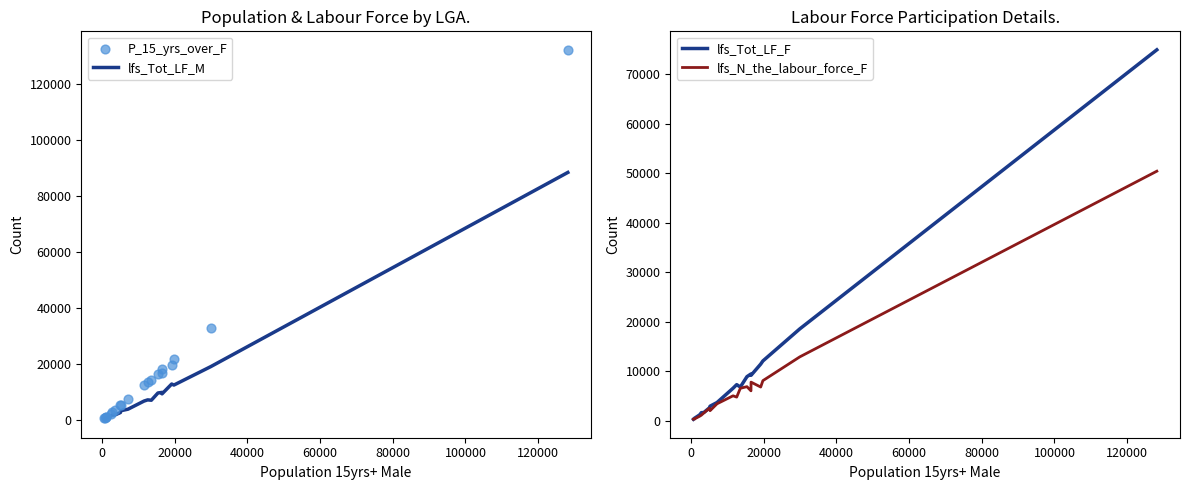

Which series has the largest Y range (max minus min)?

P_15_yrs_over_F